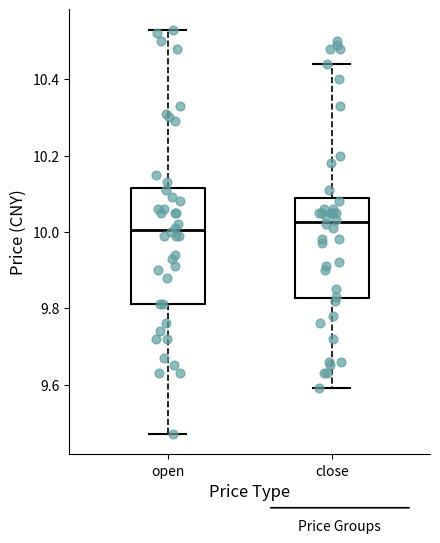

Where does the median line of the box for open sit on the y-axis? The values are not printed on the chart, so give them approximately, as read against the axis.

10.00